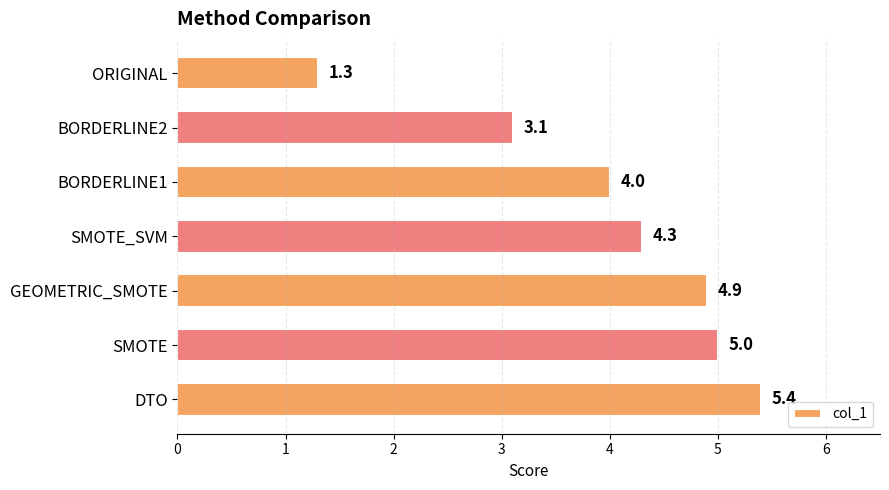

How many distinct data groups are displayed?

1